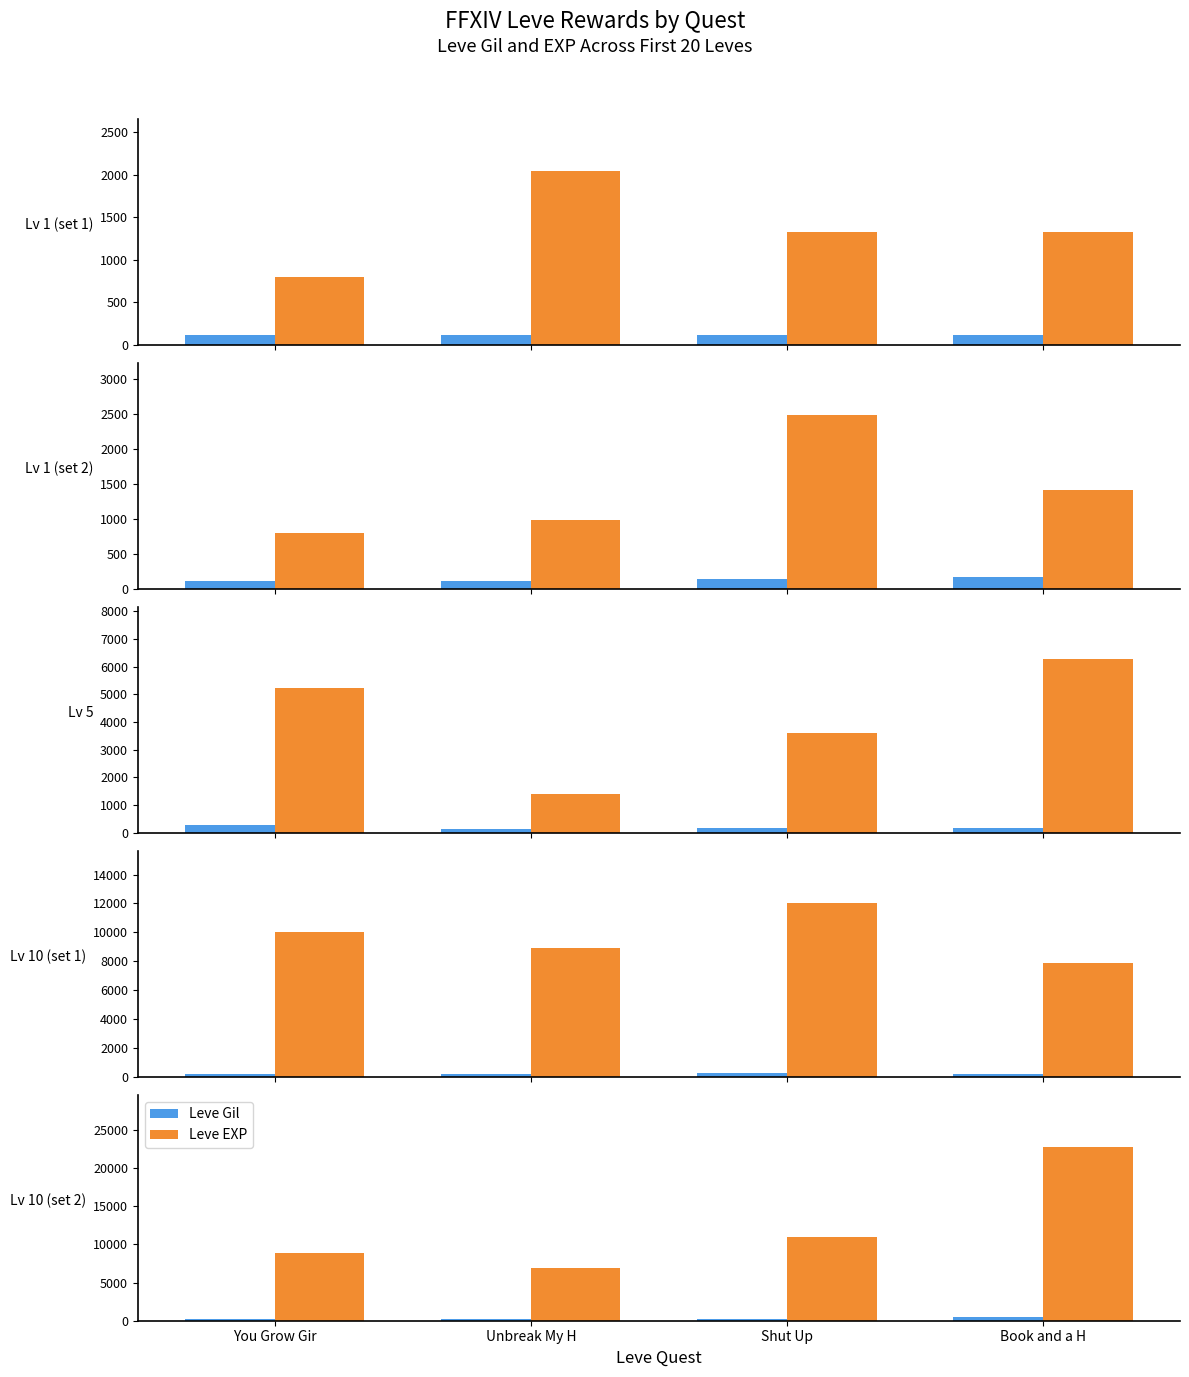

What is the highest value of the Leve EXP series?

22790